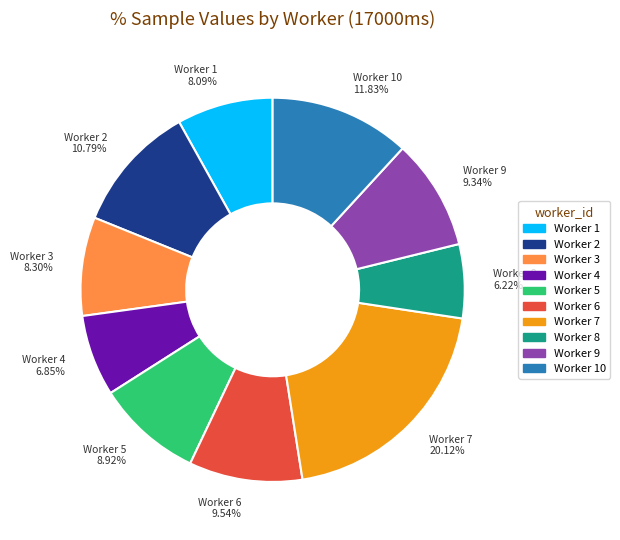

Is there a majority slice in this chart?

No